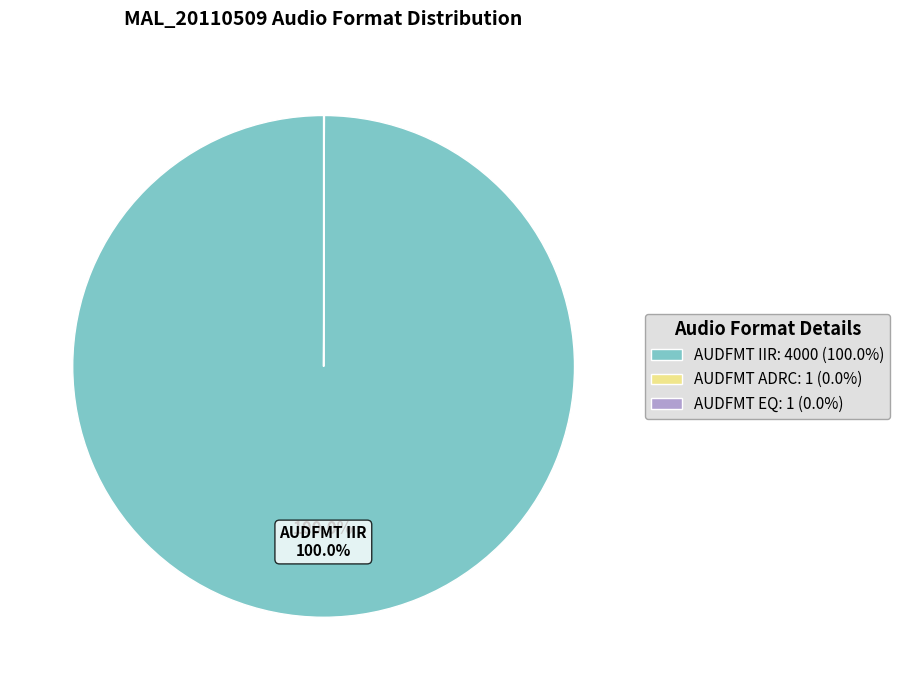

Is there any slice that represents more than half of the pie?

Yes